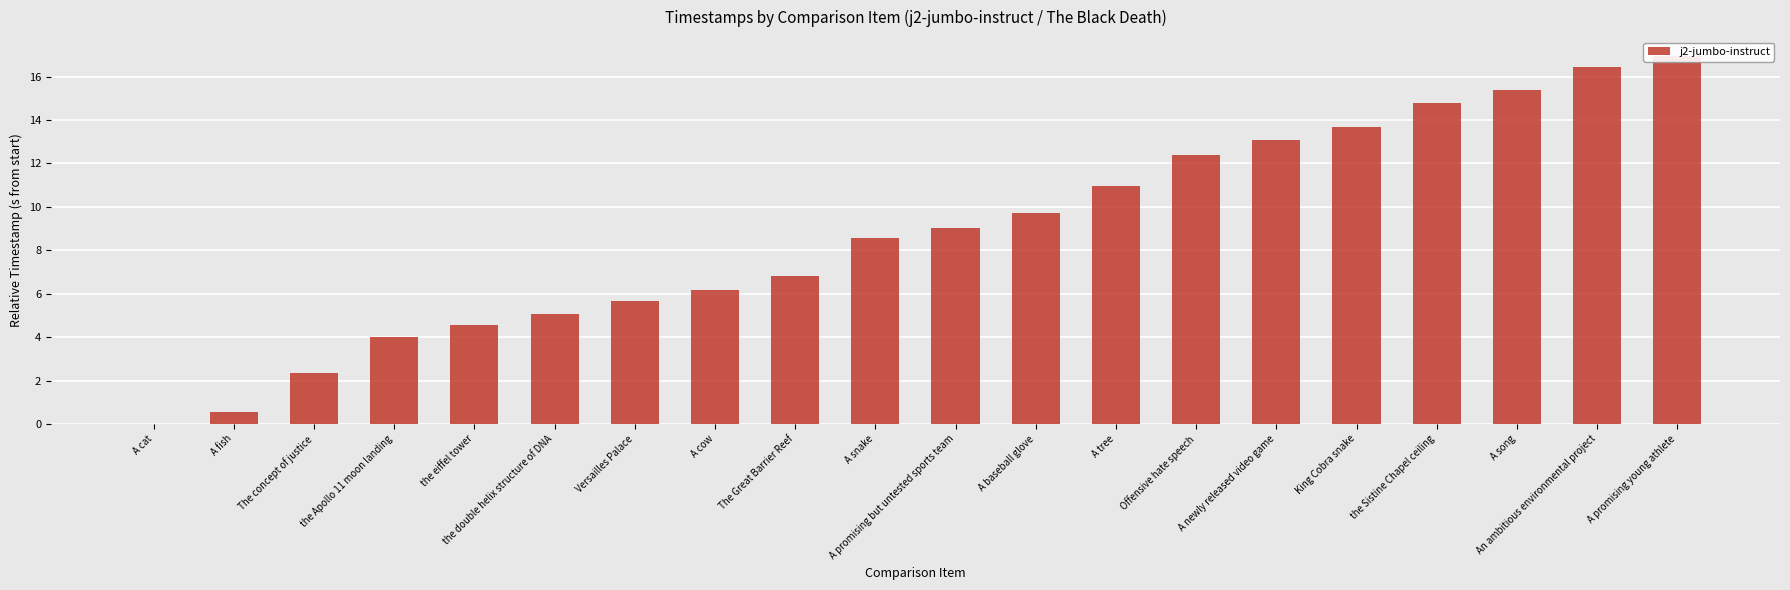

What is the value of the 8th bar from the left?

6.2